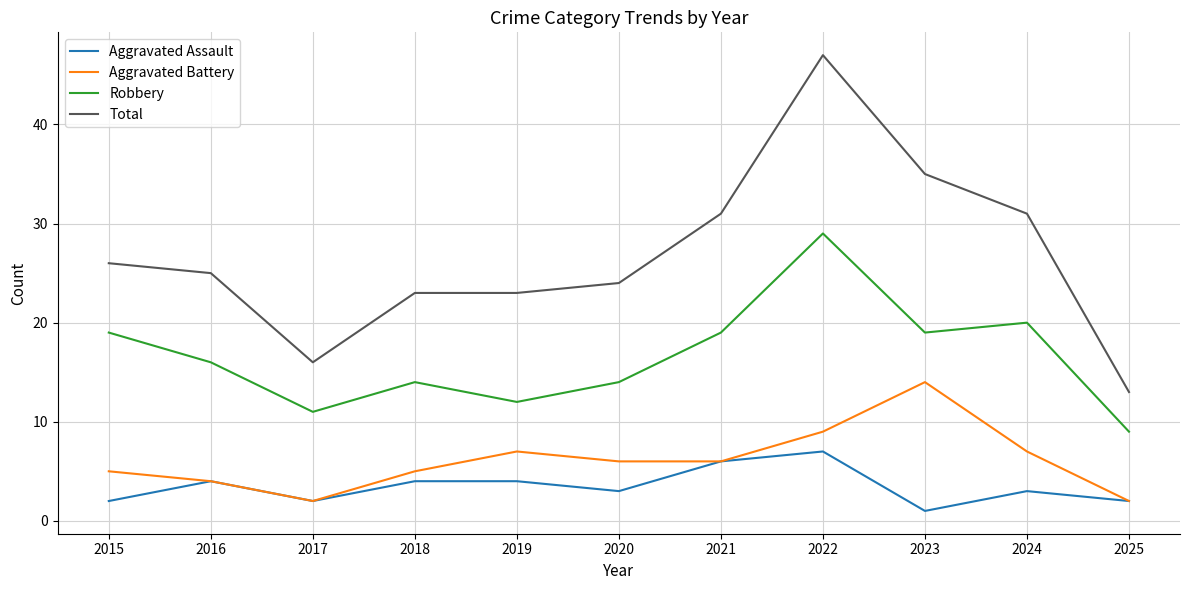

What are all the series names shown in the legend?

Aggravated Assault, Aggravated Battery, Robbery, Total